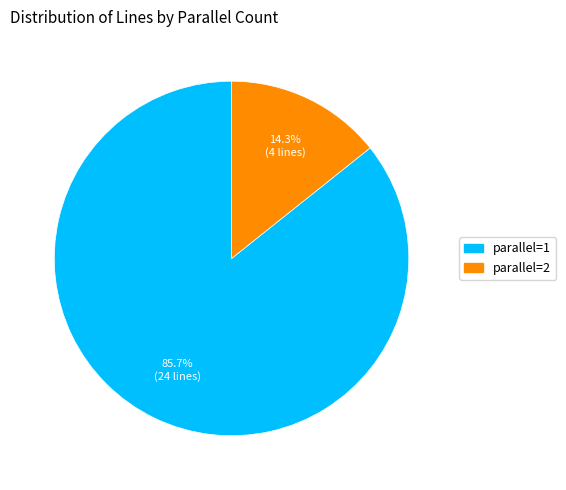

Is parallel=1 the majority of the pie?

Yes